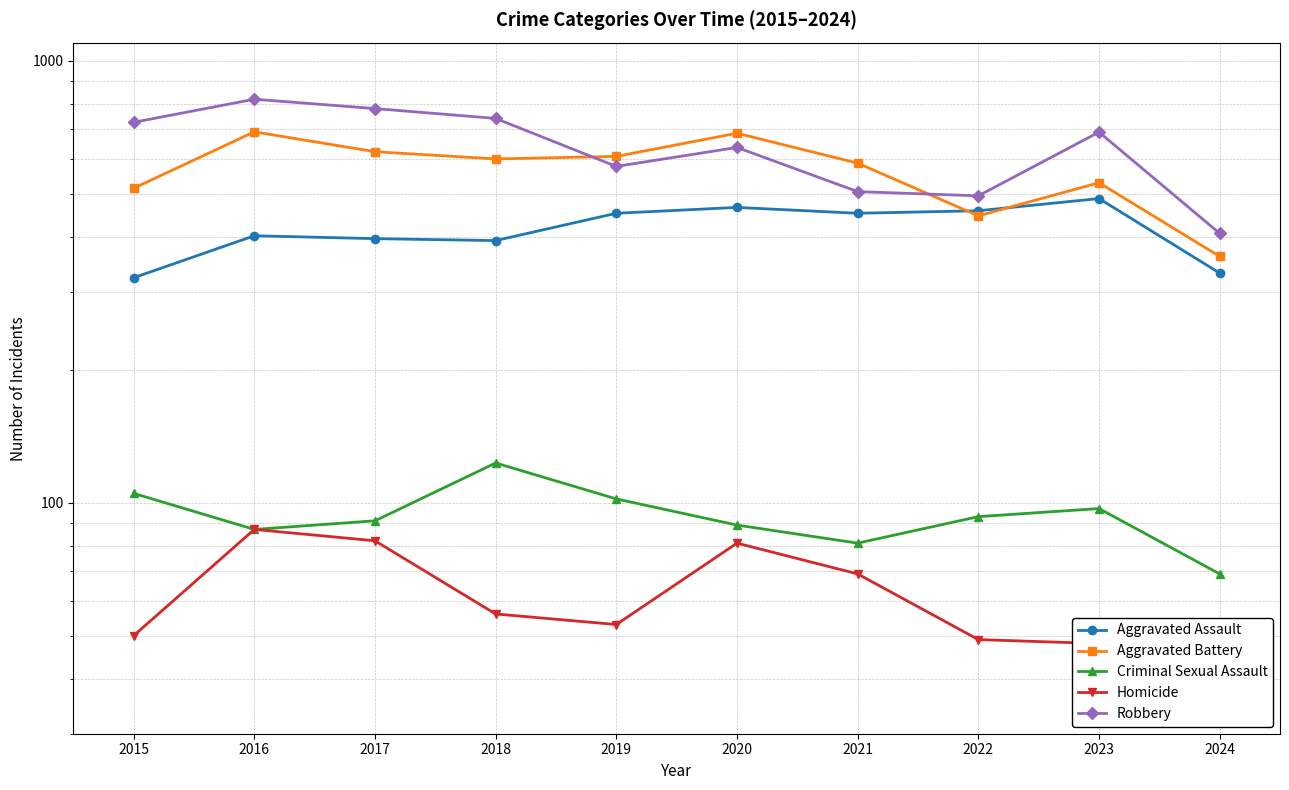

Is it true that Criminal Sexual Assault equals 69 at 2024?

True